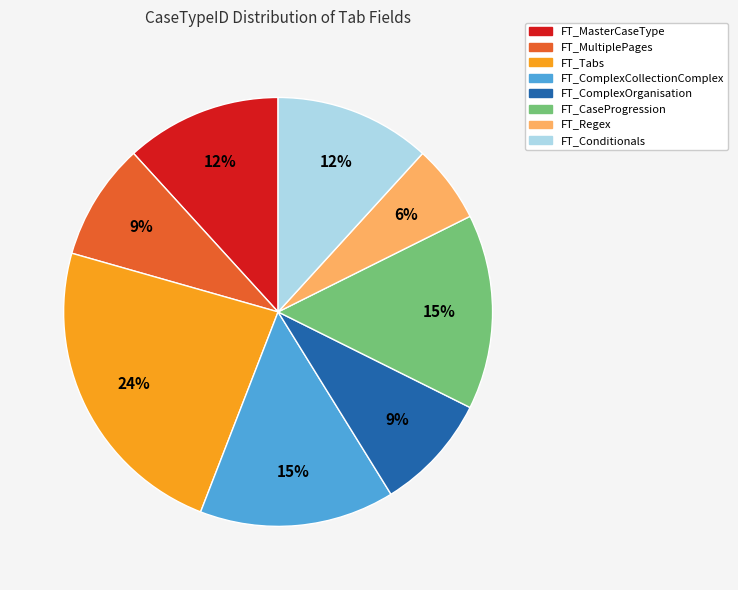

To the nearest percent, what percentage of the pie is FT_Tabs?

24%